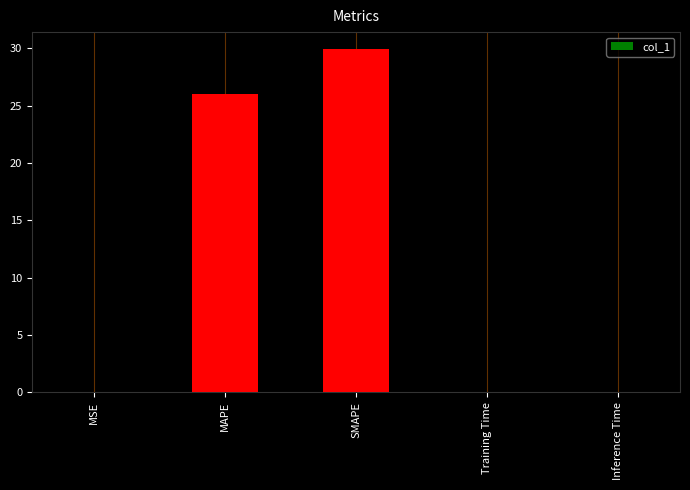

What is the average value?

11.2